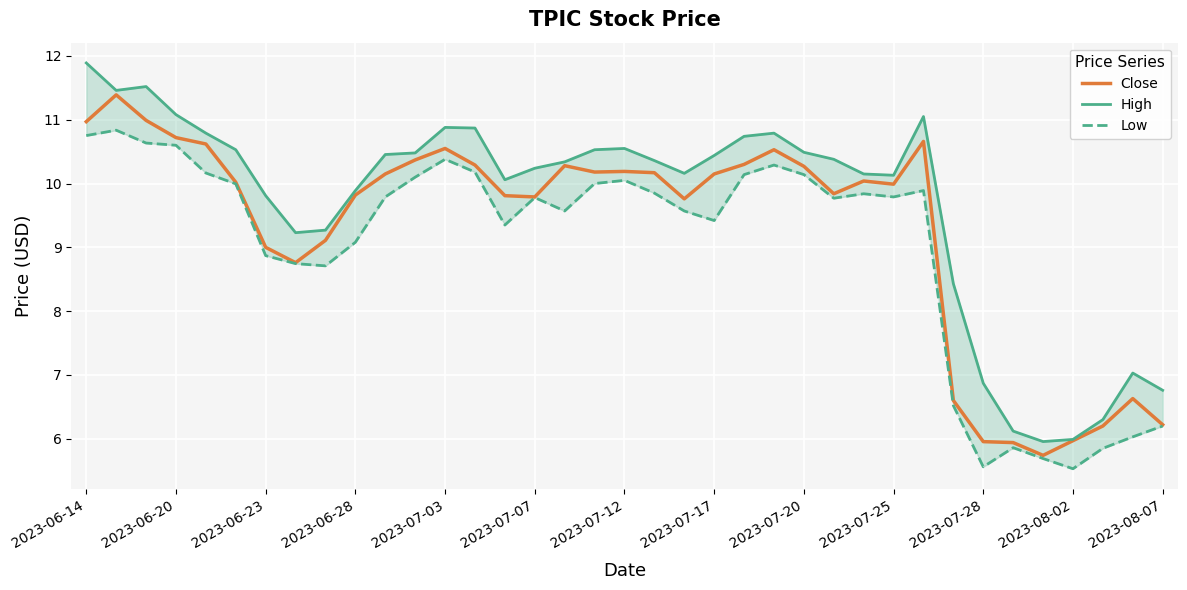

Which label corresponds to the largest value in the chart?

2023-06-14